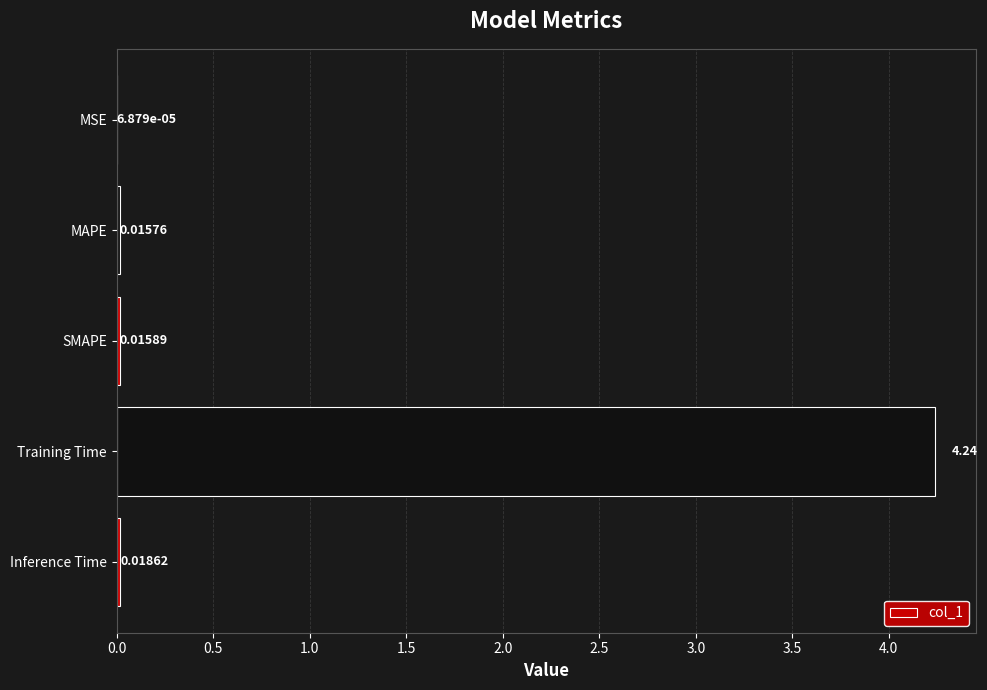

Are the bars grouped side by side (vs. stacked)?

No